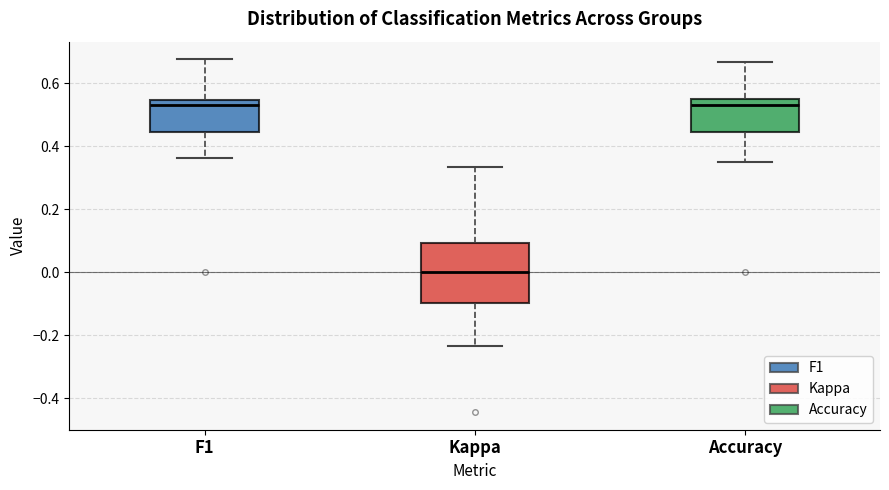

Reading left to right, read every box against the y-axis: the position of its median line, the range the box covers, and the ends of its whiskers. The values are not printed on the chart, so give them approximately, as read against the axis.

F1: median 0.54 (just below the box's upper edge), box 0.44 to 0.54, whiskers 0.36 to 0.68
Kappa: median 0.00, box -0.10 to 0.10, whiskers -0.24 to 0.34
Accuracy: median 0.52, box 0.44 to 0.56, whiskers 0.36 to 0.66